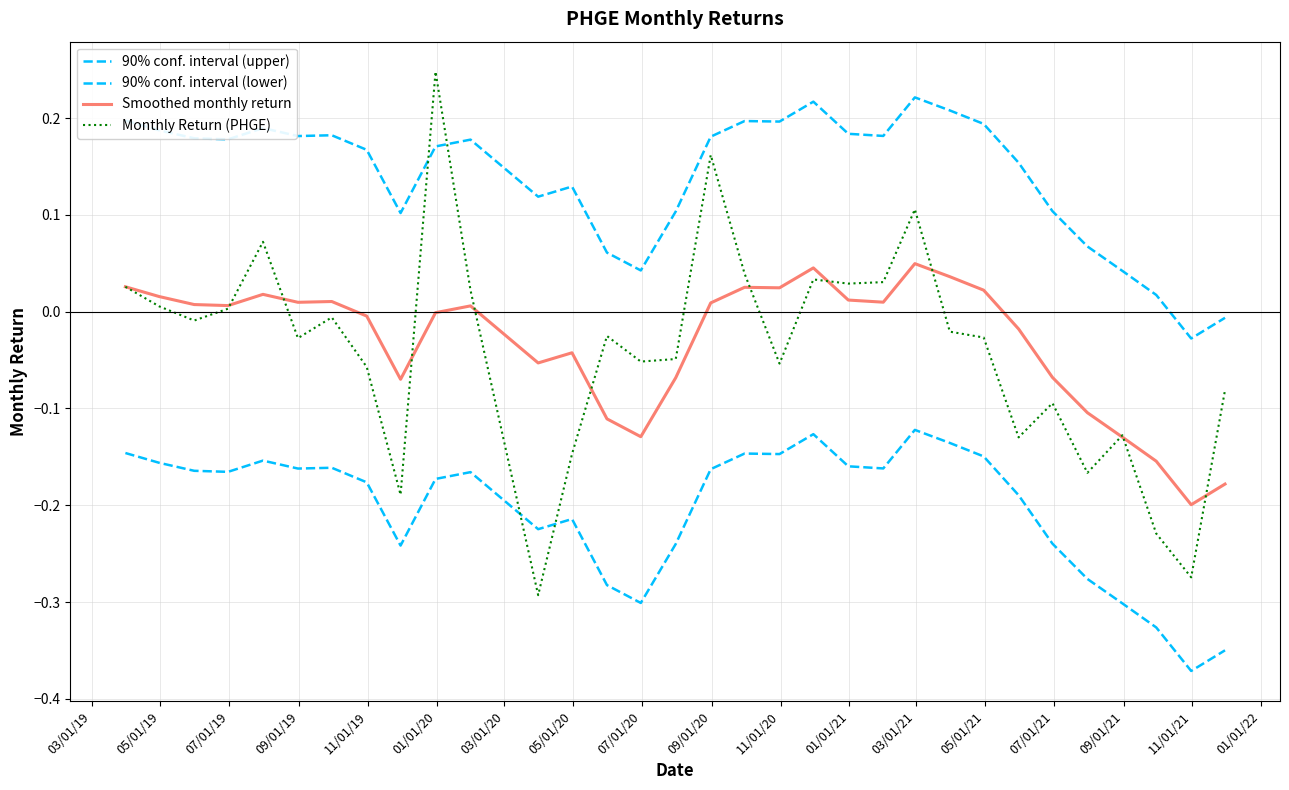

Which series has the largest total across all categories?

90% conf. interval (upper)